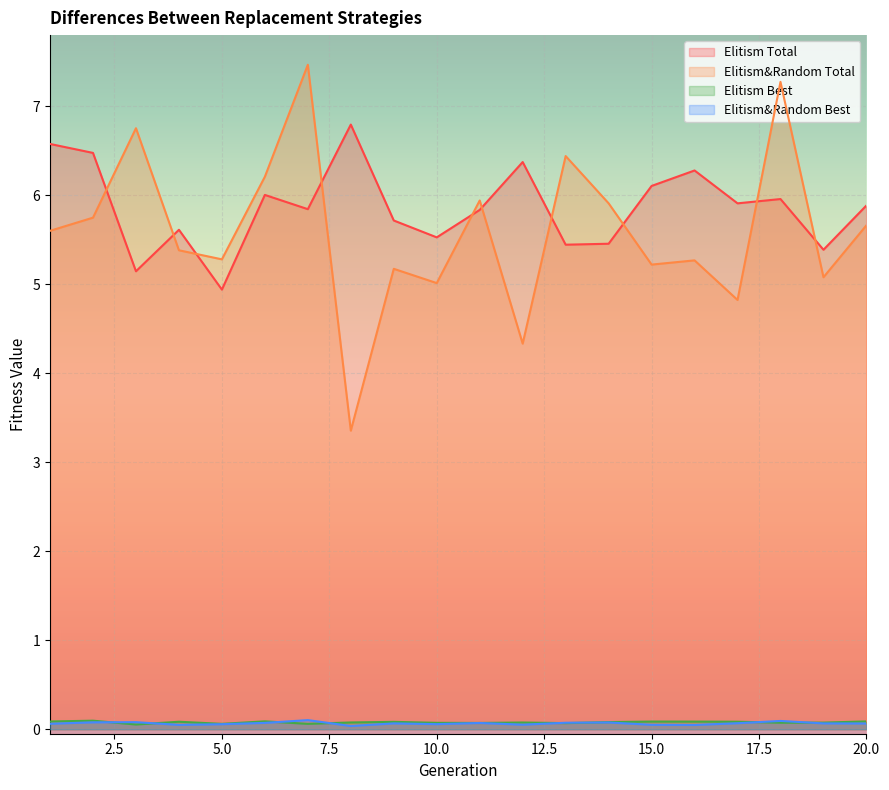

At which category does Elitism&Random Total reach its first local valley?

5.0